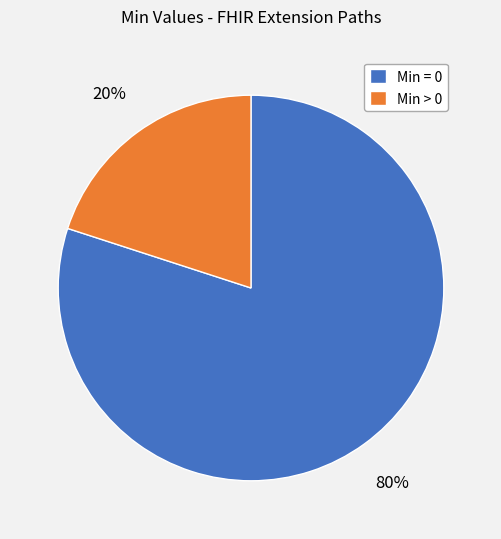

To the nearest percent, what is the difference between the largest and smallest slice percentages?

60%